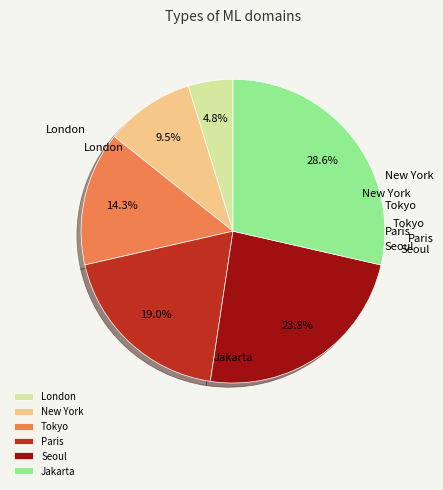

Does New York account for over 50% of the chart?

No